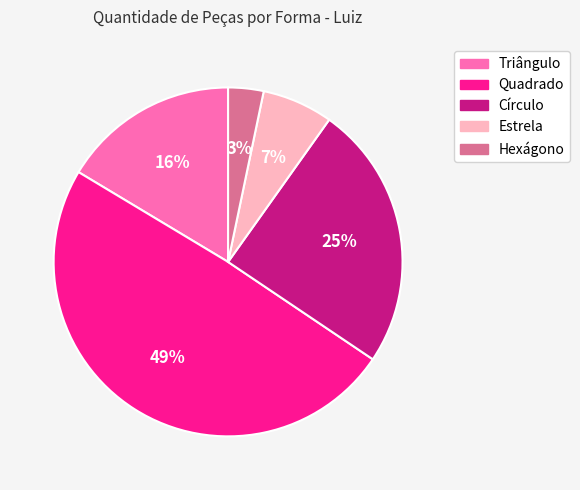

Which category has the smallest portion of the pie?

Hexágono